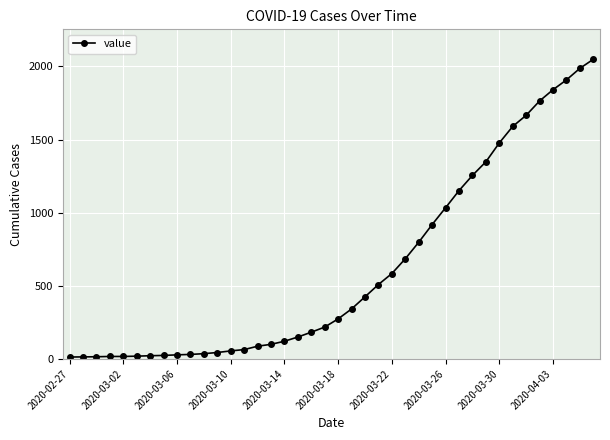

What is the sum of all values?

24864